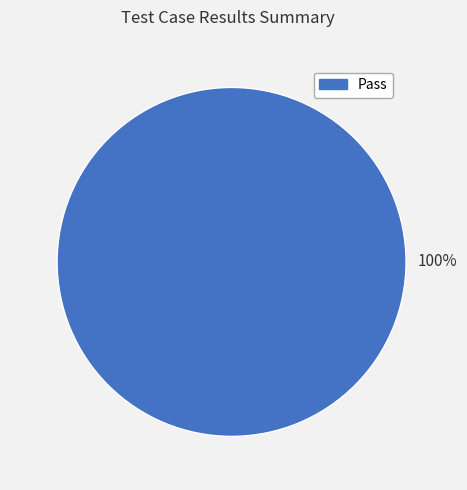

Does any single category account for the majority?

Yes